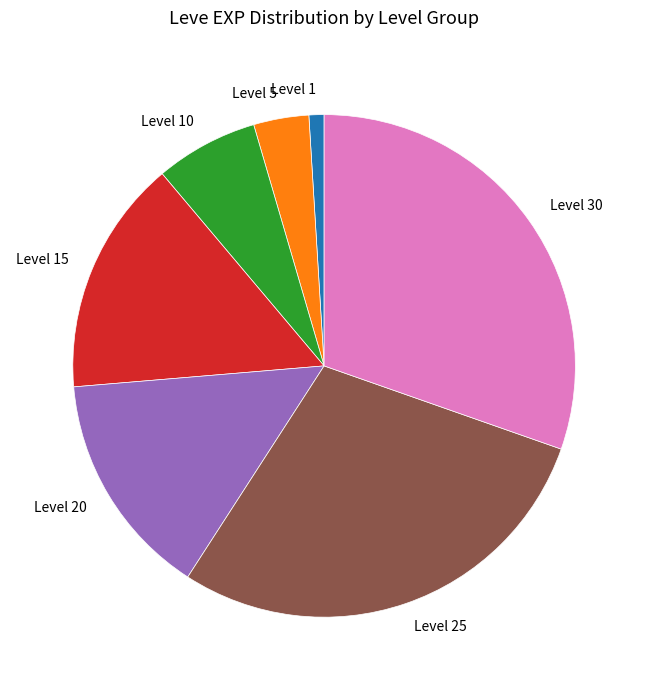

Is the sum of Level 10 and Level 5 greater than half?

No